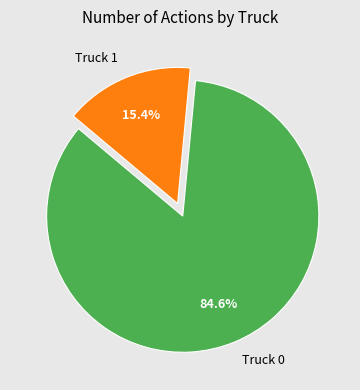

What percentage is NOT represented by Truck 0?

15.4%